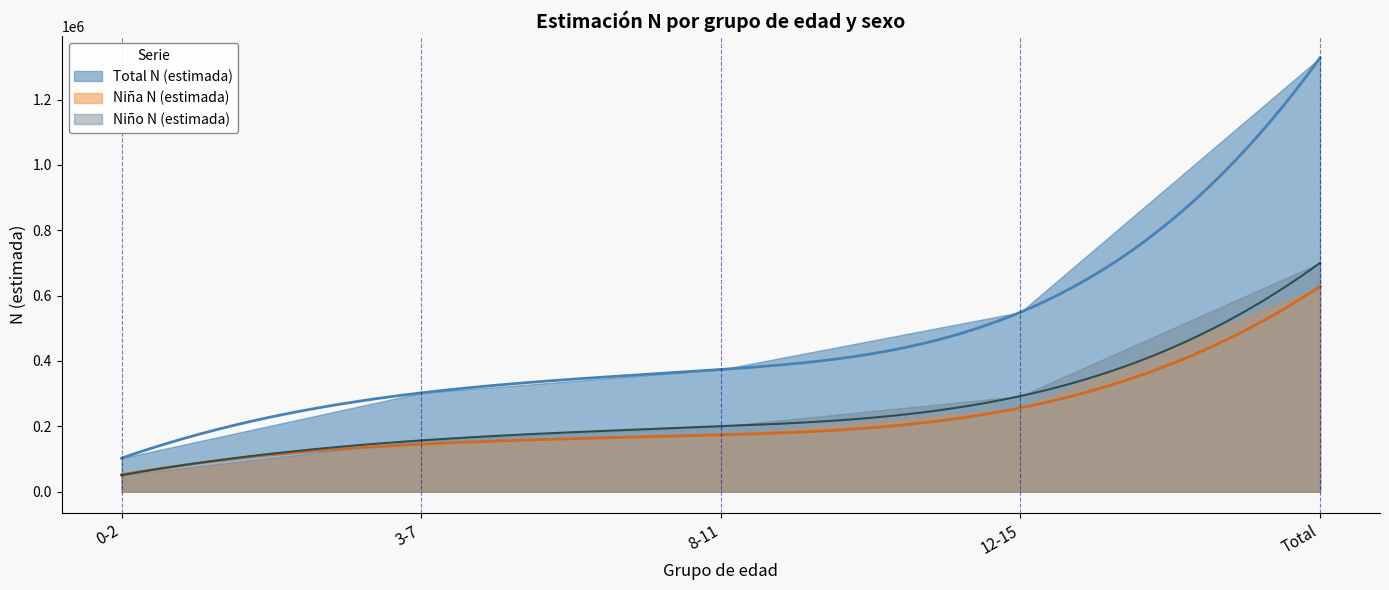

True or false: Total N (estimada) and Niña N (estimada) intersect in this chart.

False